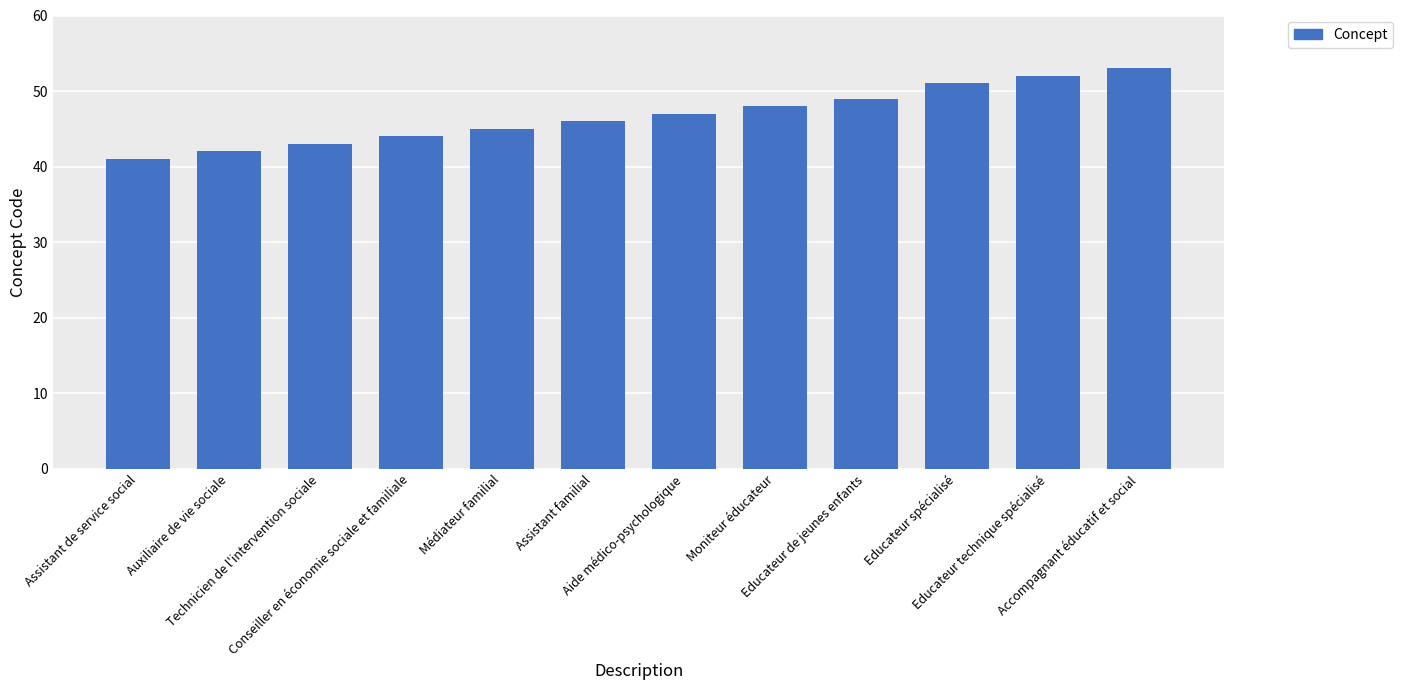

Between Educateur de jeunes enfants and Aide médico-psychologique, which is larger?

Educateur de jeunes enfants